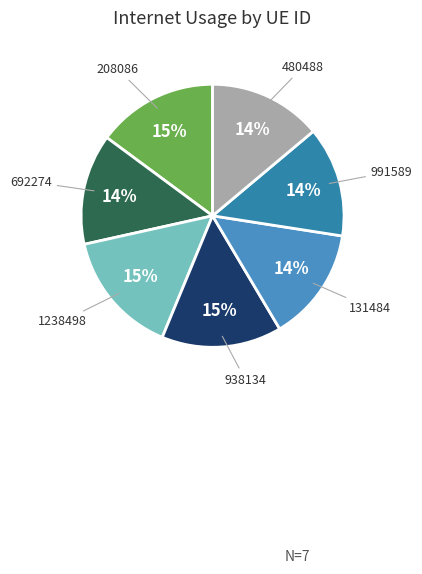

Is it true that 480488 is 5% of the pie?

False